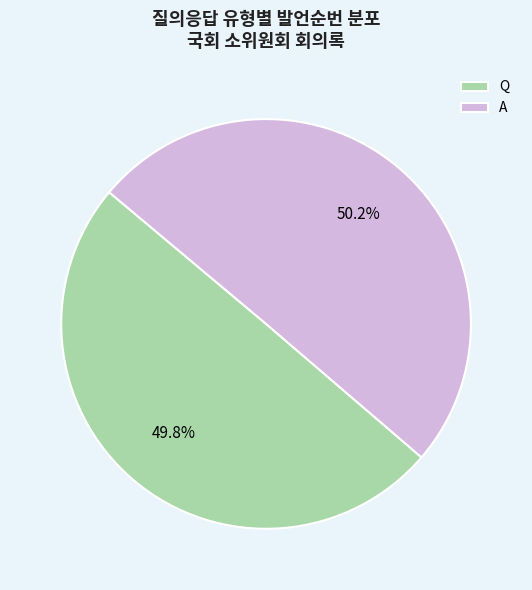

What portion of the pie excludes Q?

50.2%